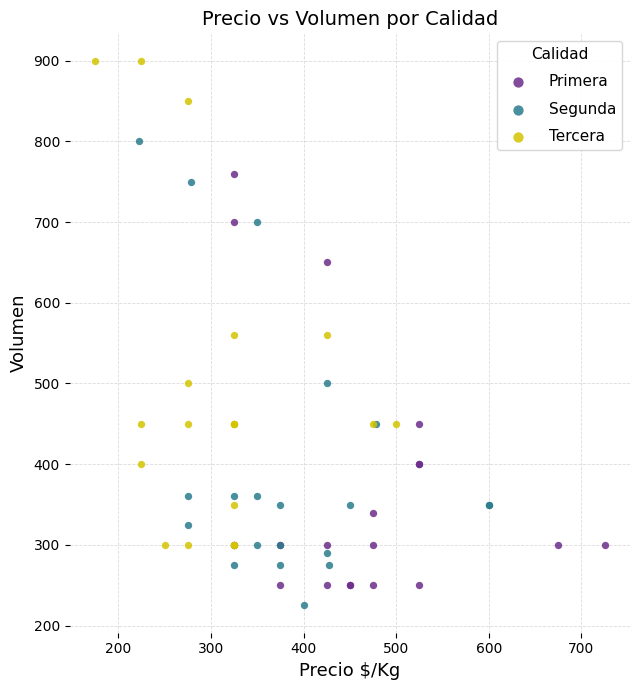

Which series has the largest Y range (max minus min)?

Tercera